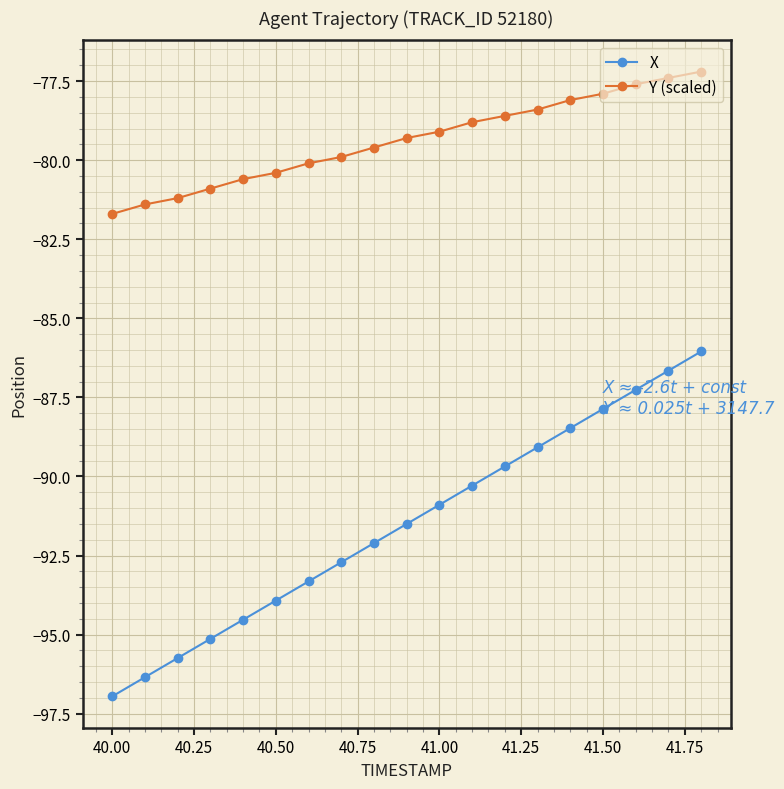

List the series in order of their overall mean, highest first.

Y (scaled), X